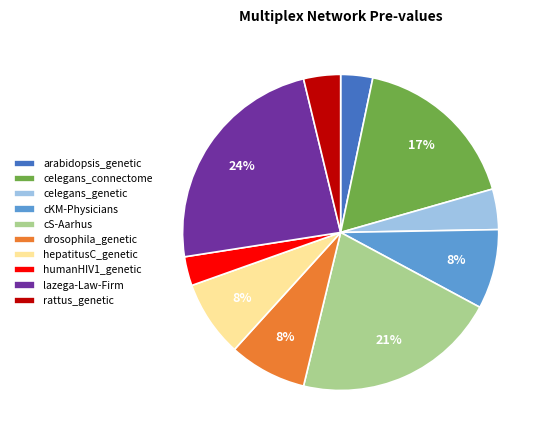

Between drosophila_genetic and celegans_connectome, which is larger?

celegans_connectome